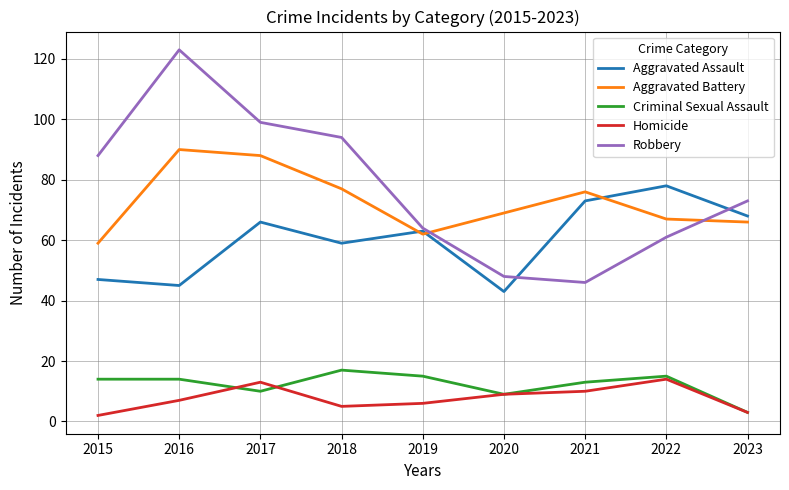

Is it true that Aggravated Assault equals 110 at 2022?

False